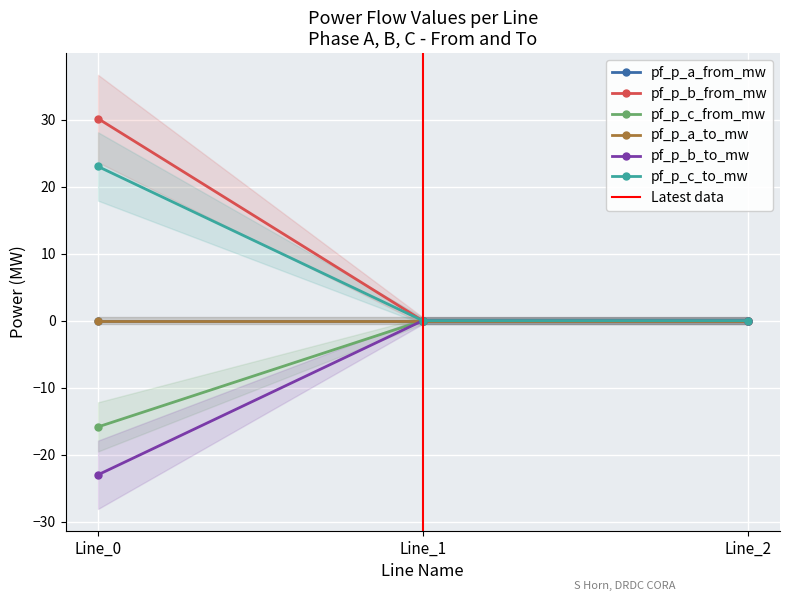

What is the maximum value shown in the chart?

30.2